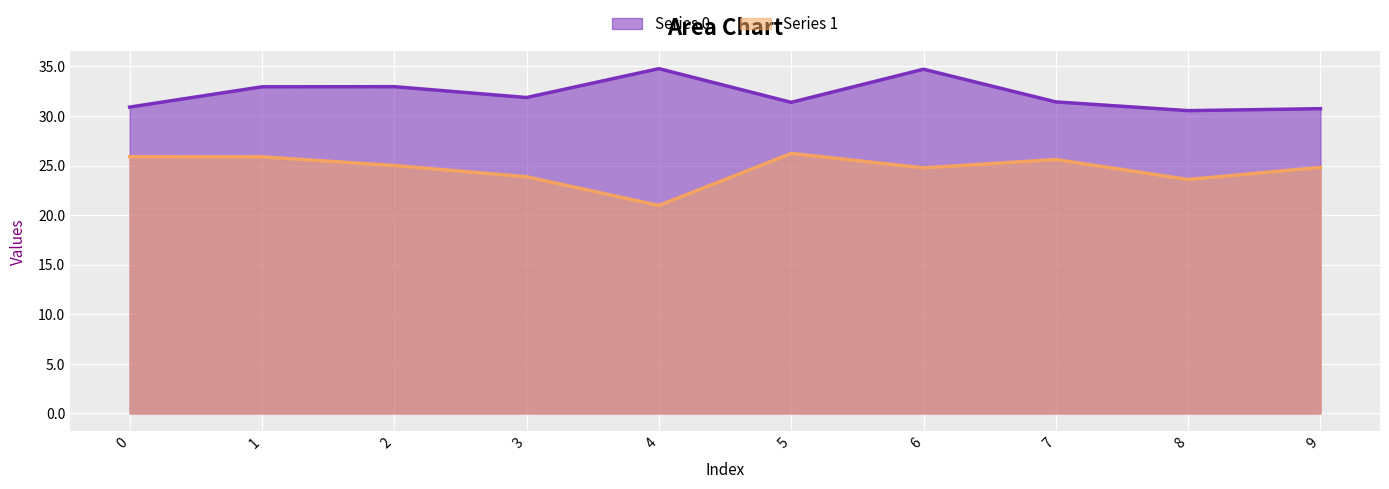

True or false: Series 1 has a value of 21.0 at 4.

True